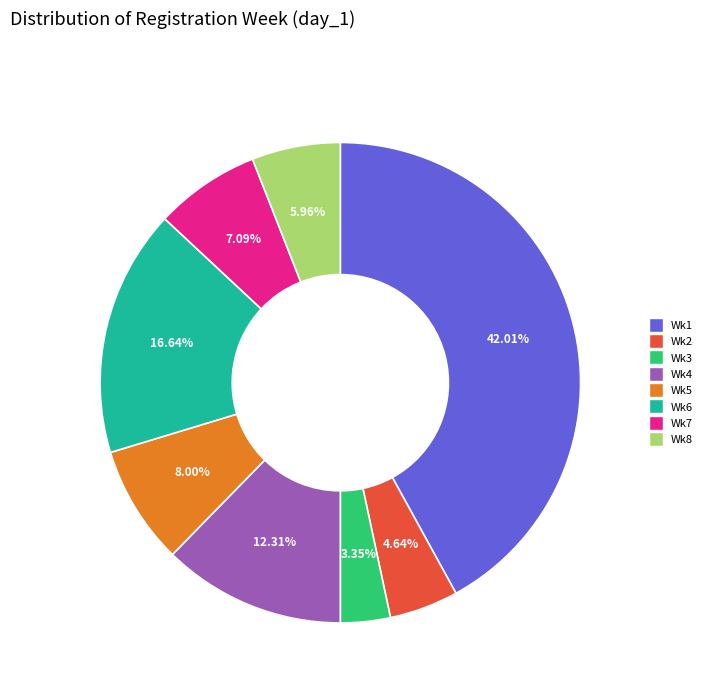

Is there any slice that represents more than half of the pie?

No